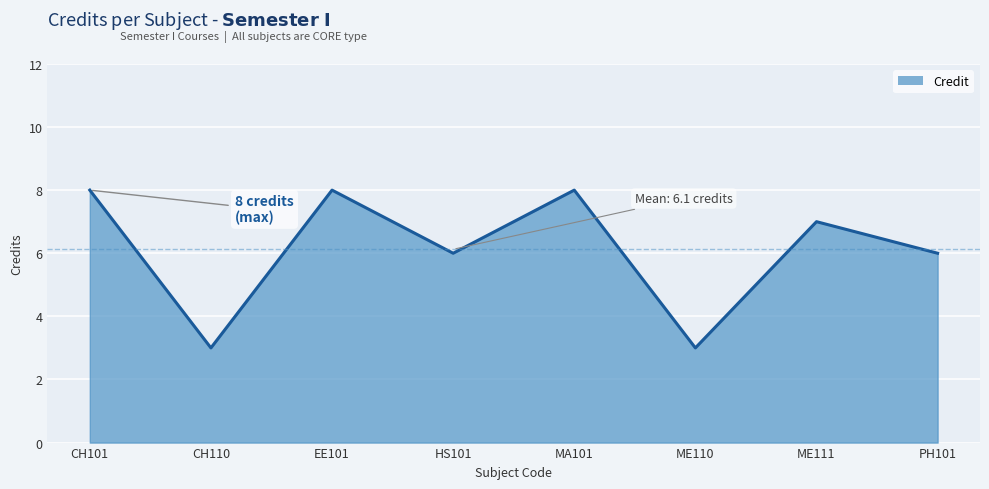

True or false: the data shows 8 at CH101.

True